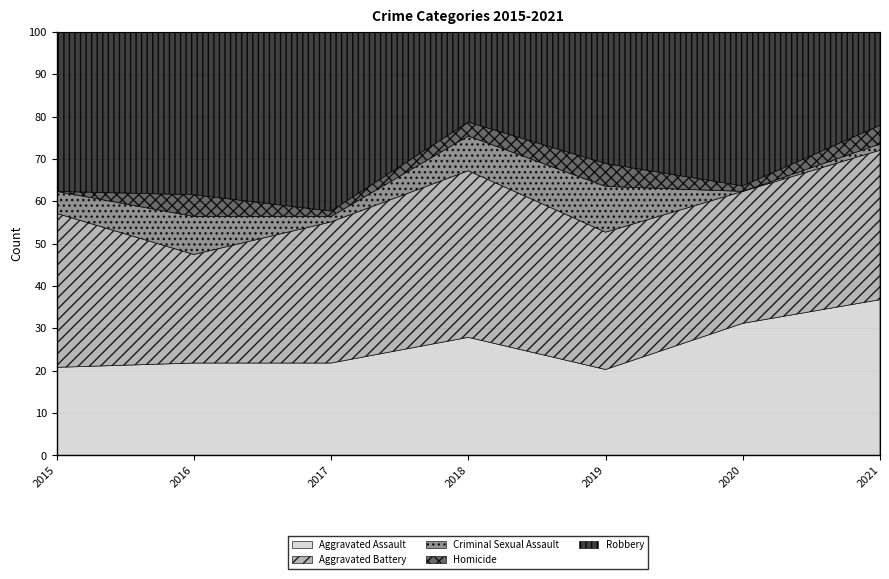

What is the sum of the Homicide values at 2015 and 2020?

1